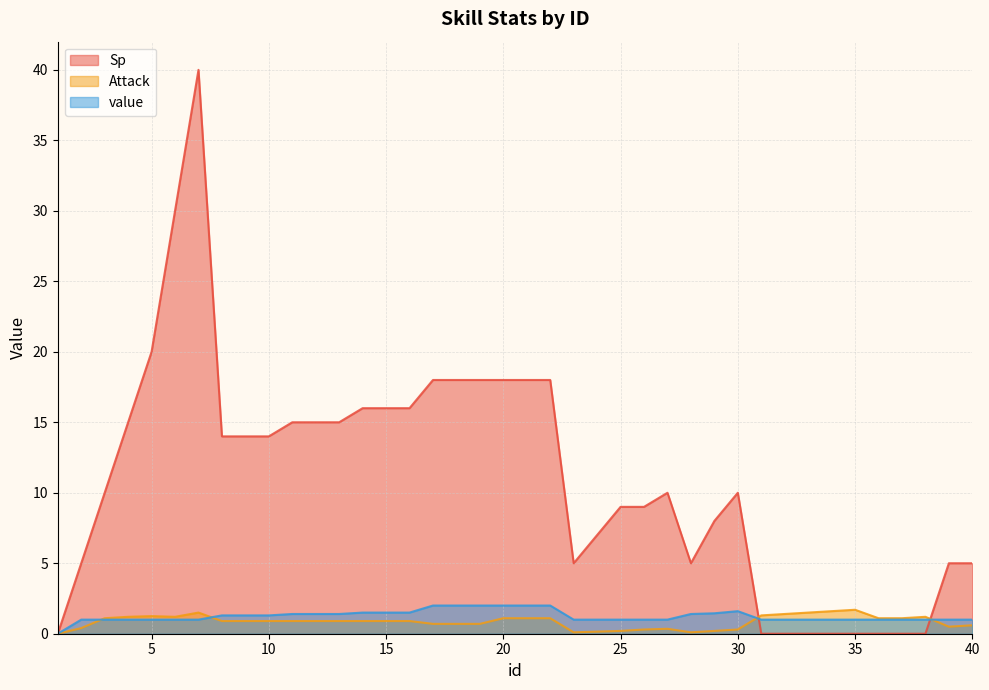

At which category does Attack reach its first local valley?

6